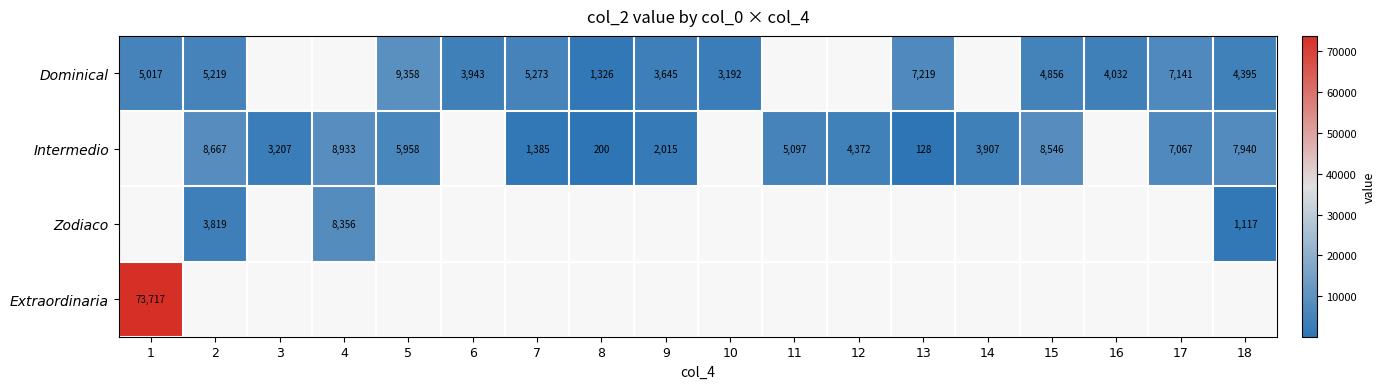

What is the sum of the Intermedio values at 15 and 5?

14504